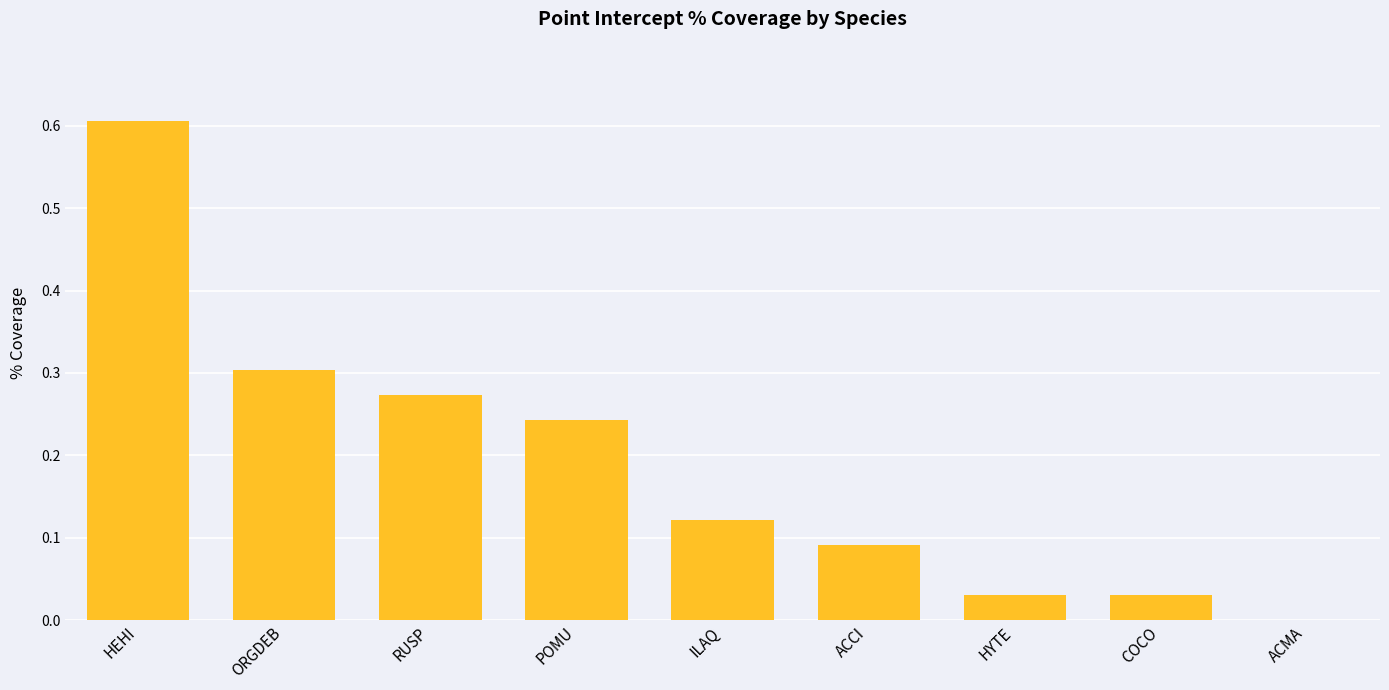

Which has a higher value, ORGDEB or ACCI?

ORGDEB